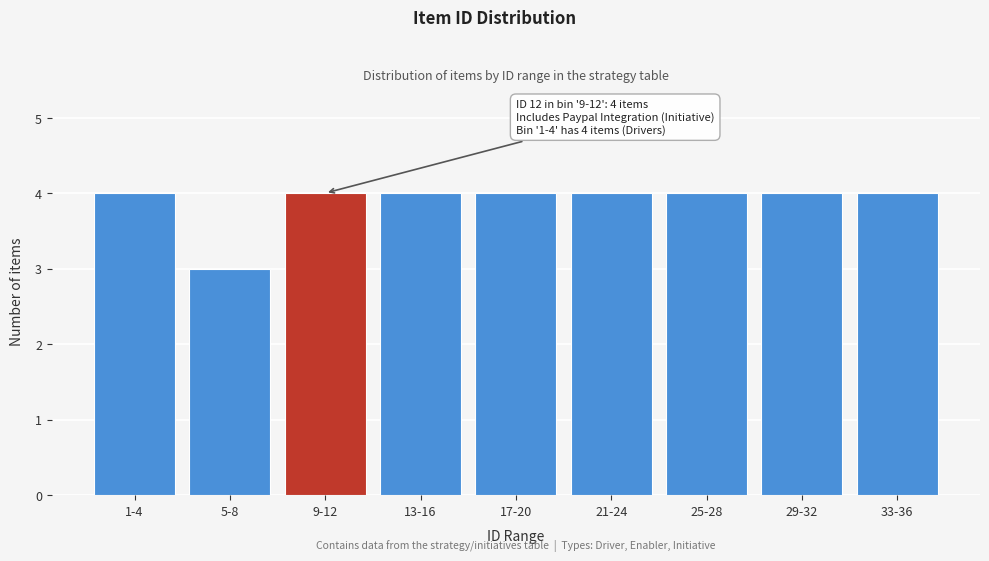

Reading left to right, list all the values displayed in this chart.

1-4=4	5-8=3	9-12=4	13-16=4	17-20=4	21-24=4	25-28=4	29-32=4	33-36=4